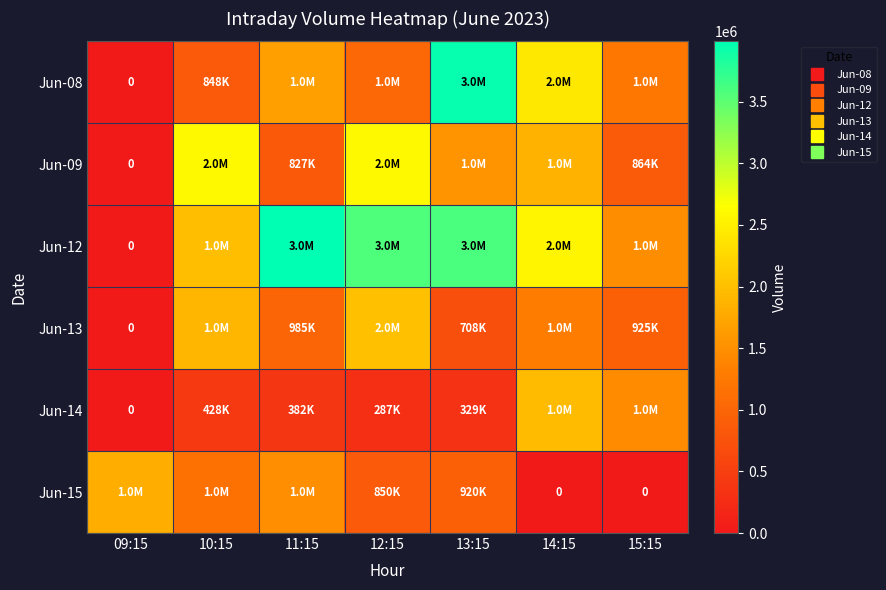

At which category is the sum across all series the highest?

13:15